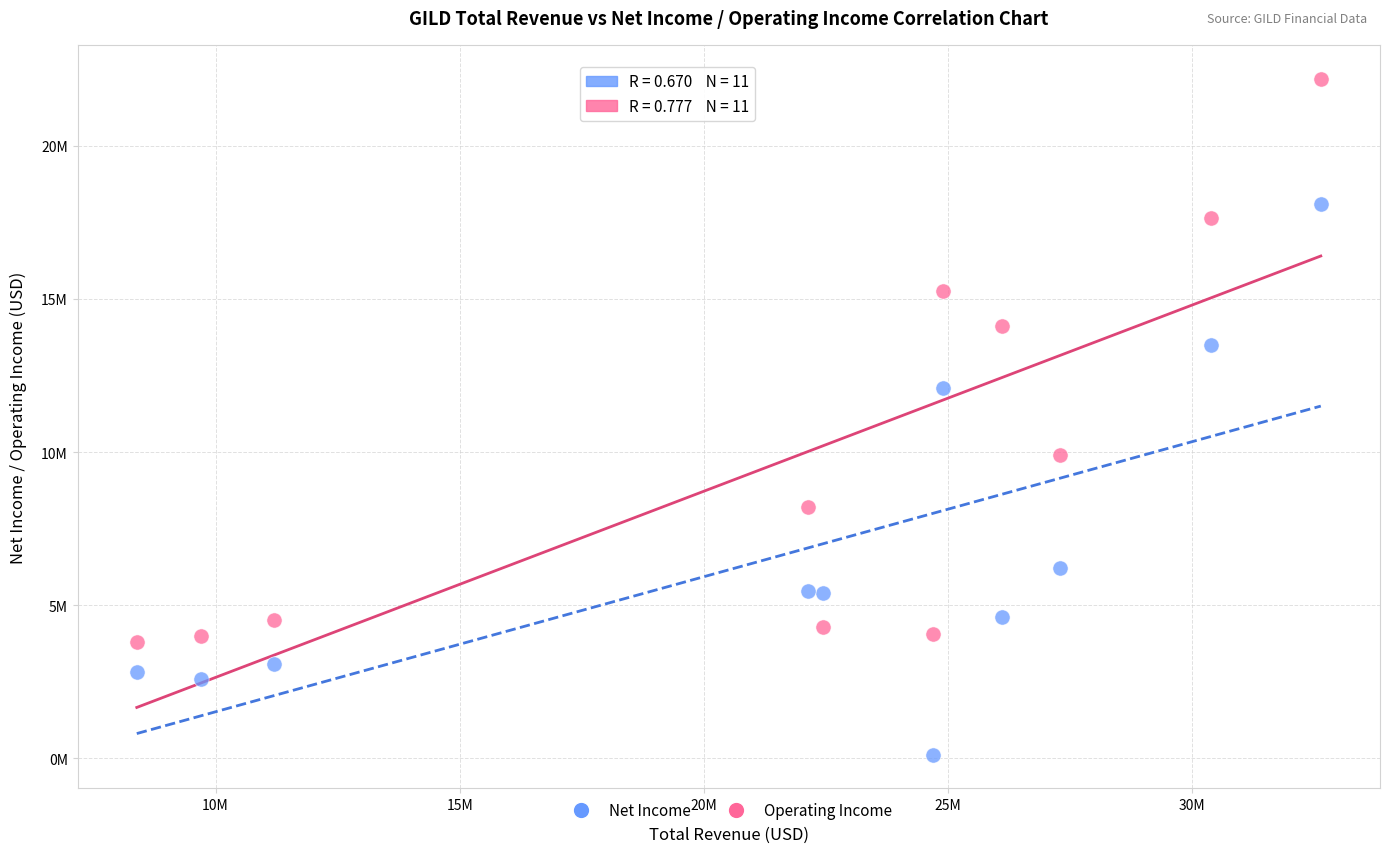

What are all the series names shown in the legend?

Net Income, Operating Income